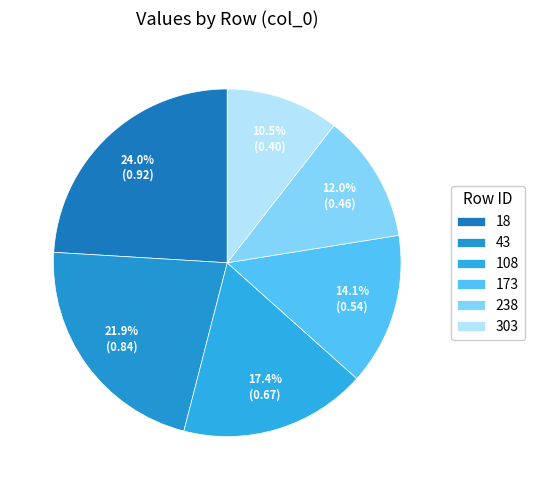

Is it true that 173 is 14% of the pie?

True